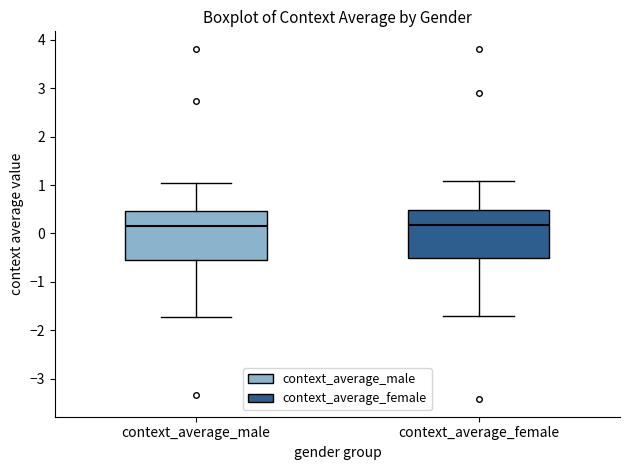

Reading left to right, read every box against the y-axis: the position of its median line, the range the box covers, and the ends of its whiskers. The values are not printed on the chart, so give them approximately, as read against the axis.

context_average_male: median 0.2, box -0.5 to 0.5, whiskers -1.7 to 1.0
context_average_female: median 0.2, box -0.5 to 0.5, whiskers -1.7 to 1.1